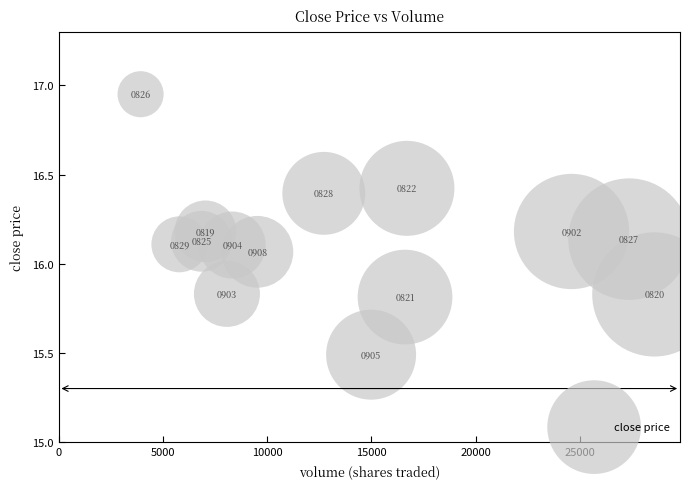

What is the range of Y values (max minus min)?

1.5